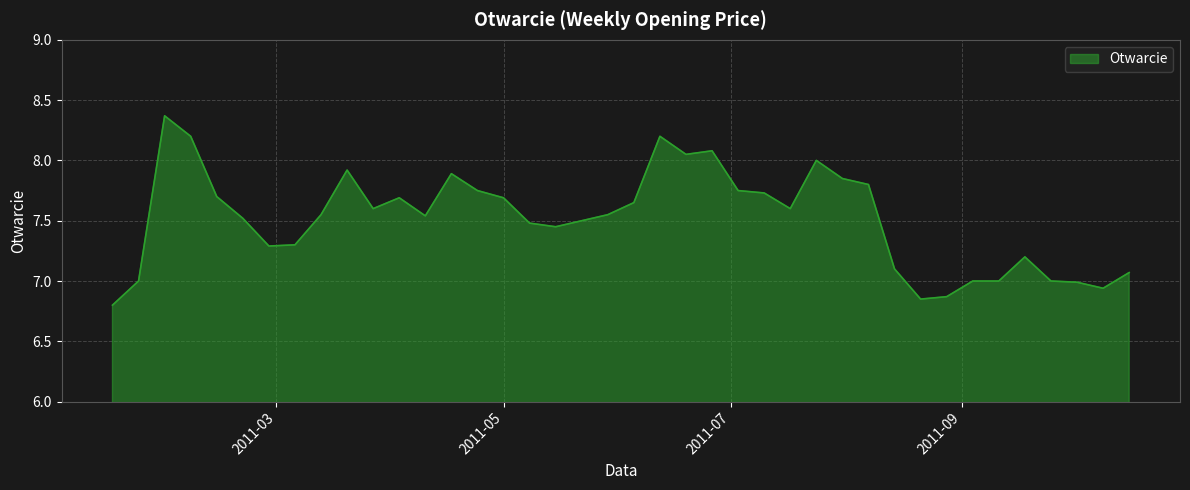

What is the difference between the maximum and minimum values?

1.6